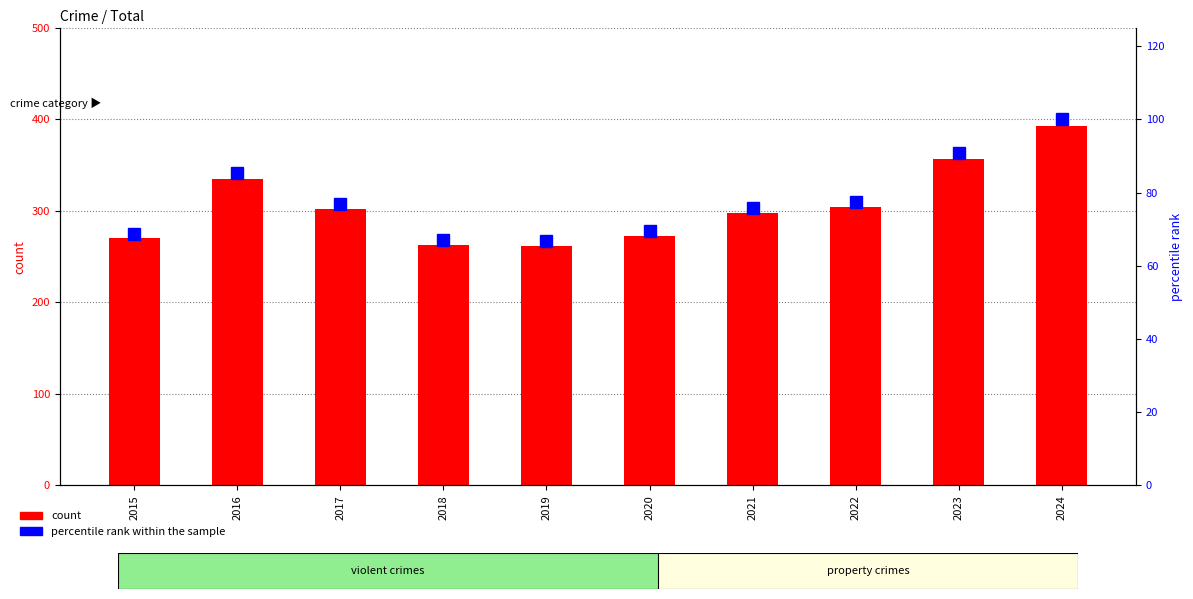

At how many categories does at least one series exceed 173?

10